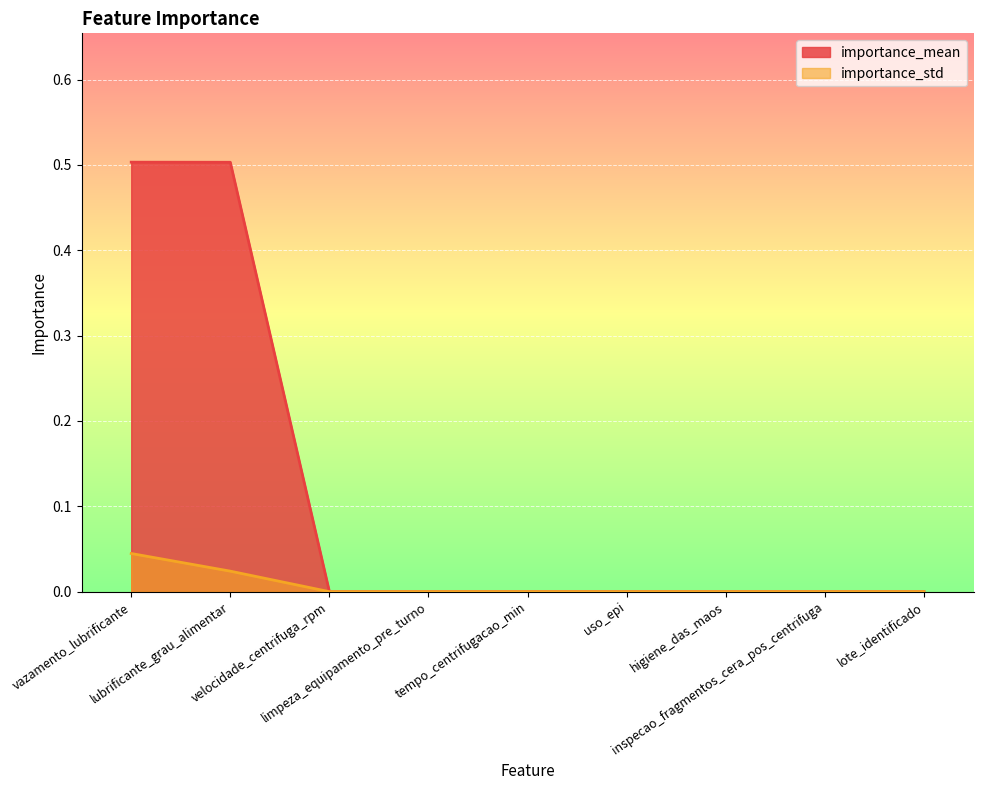

What is the sum of the importance_mean values at higiene_das_maos and vazamento_lubrificante?

0.5